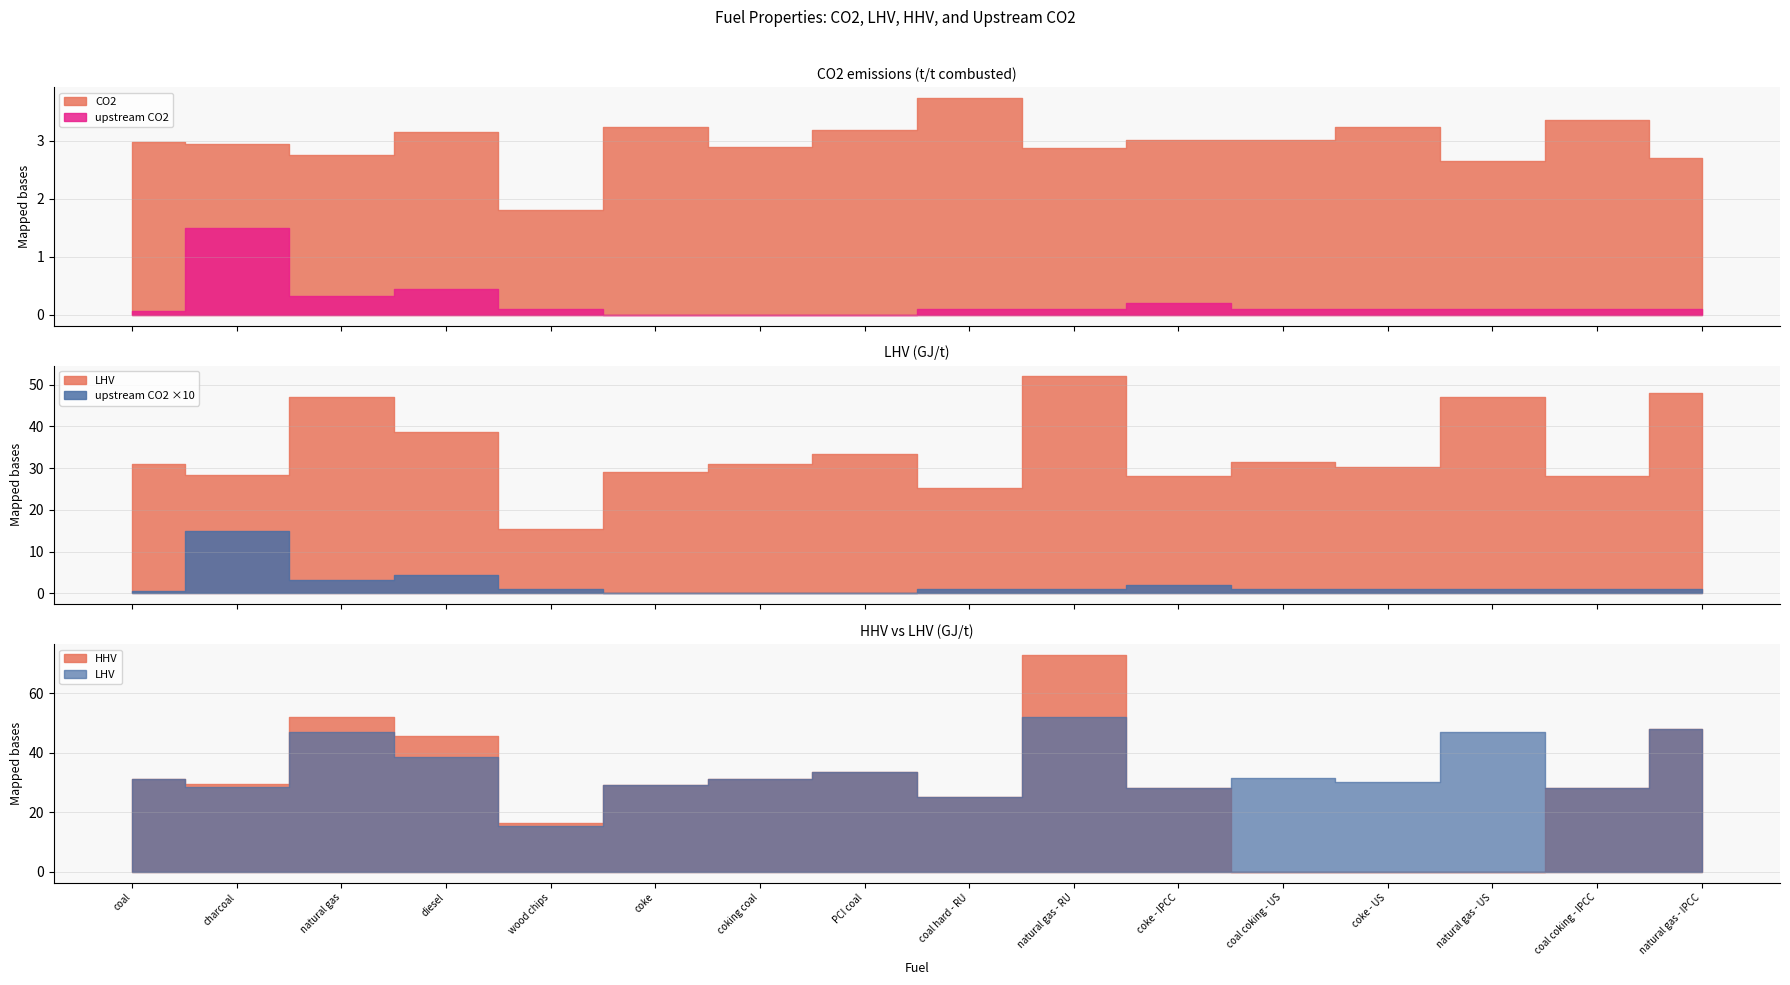

How many data points does each series have?

16